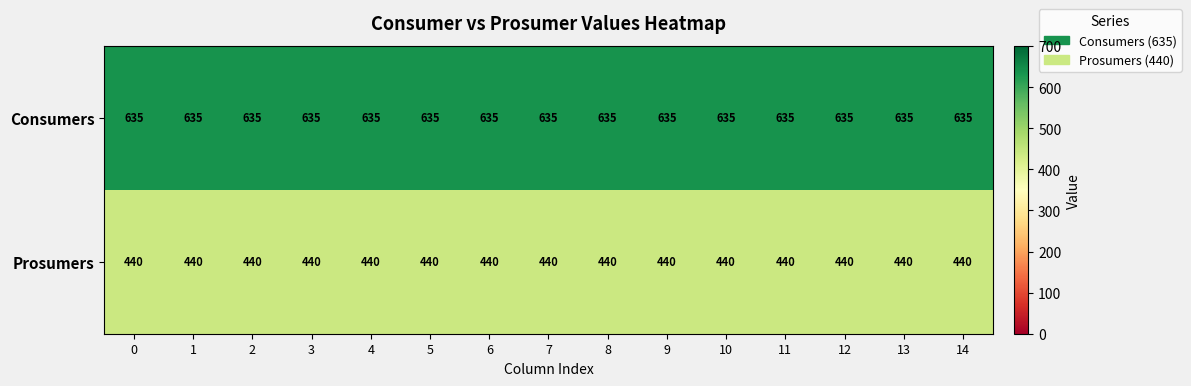

What value does the Prosumers series have at 11?

440